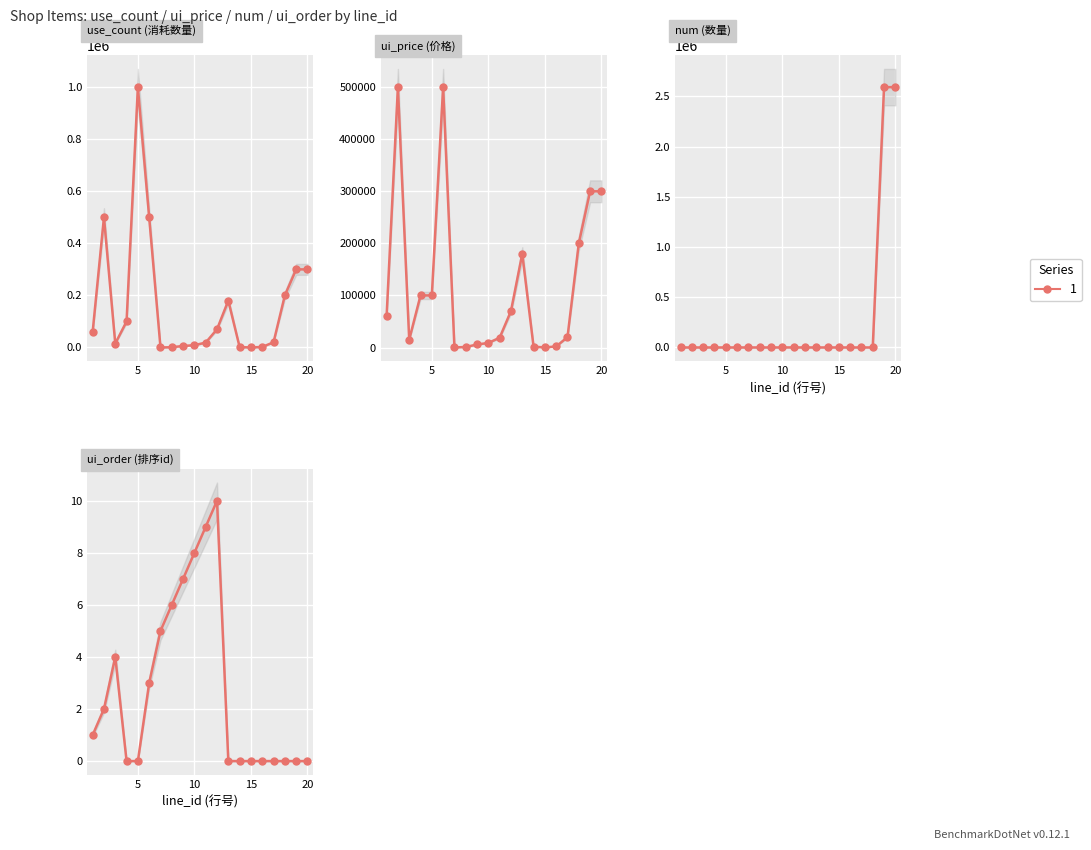

Reading left to right, list all the values displayed in this chart.

use_count: 1=60000	2=500000	3=15000	4=100000	5=1000000	6=500000	7=100	8=1000	9=5800	10=8800	11=18800	12=70000	13=180000	14=1500	15=200	16=2000	17=20000	18=200000	19=300000	20=300000
ui_price: 1=60000	2=500000	3=15000	4=100000	5=100000	6=500000	7=100	8=1000	9=5800	10=8800	11=18800	12=70000	13=180000	14=1500	15=200	16=2000	17=20000	18=200000	19=300000	20=300000
num: 1=1	2=10	3=1	4=1	5=1	6=10	7=1	8=20	9=120	10=188	11=408	12=10	13=30	14=50	15=2	16=20	17=2	18=20	19=2592000	20=2592000
ui_order: 1=1	2=2	3=4	4=0	5=0	6=3	7=5	8=6	9=7	10=8	11=9	12=10	13=0	14=0	15=0	16=0	17=0	18=0	19=0	20=0